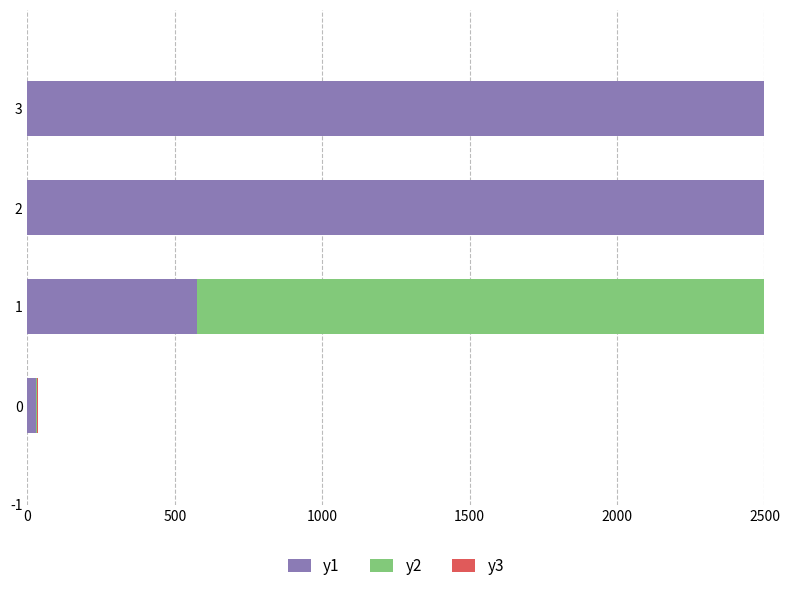

What is the difference between the maximum and second lowest values in the y1 series?

33820.7